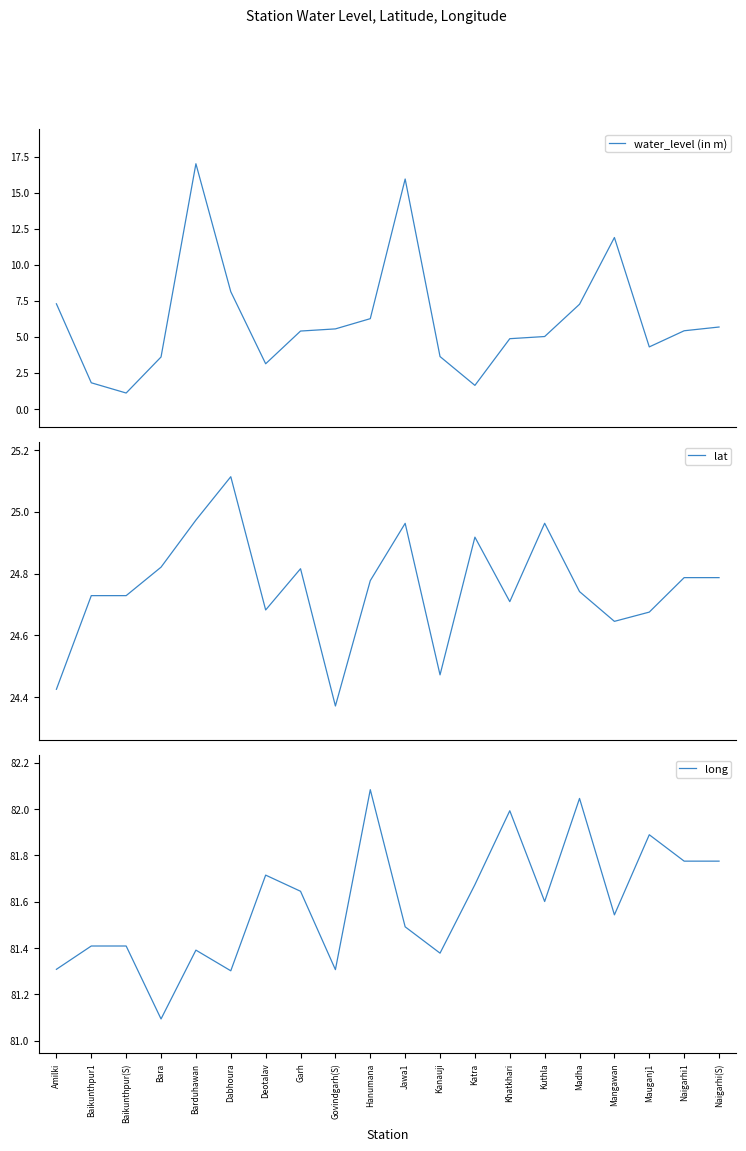

What is the label of the 20th point from the right?

Amilki